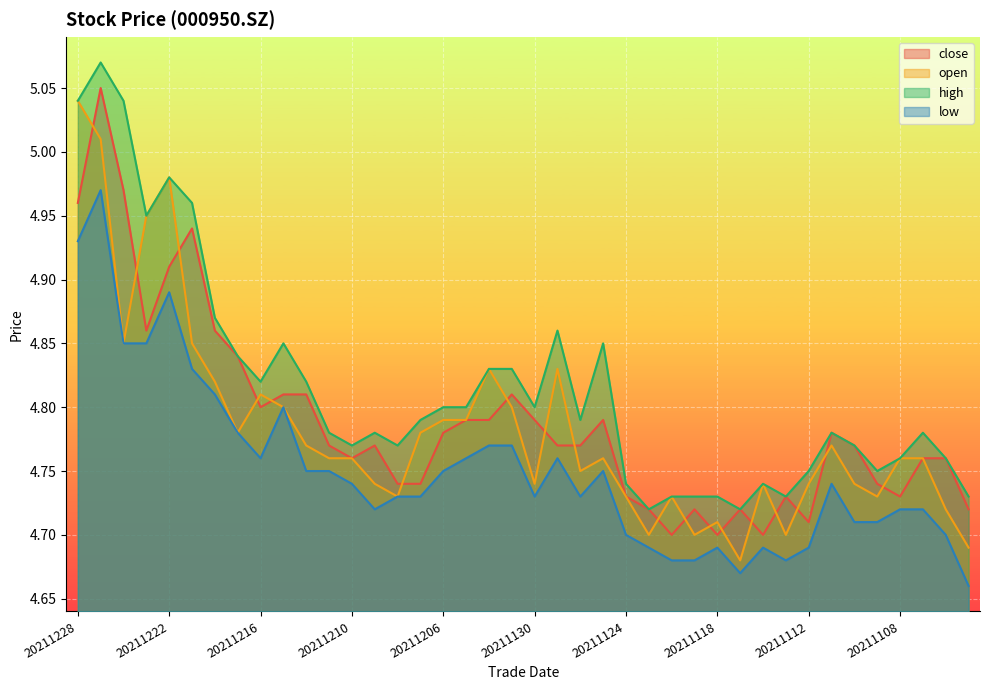

The value of high at 20211223 is 8.7. True or false?

False